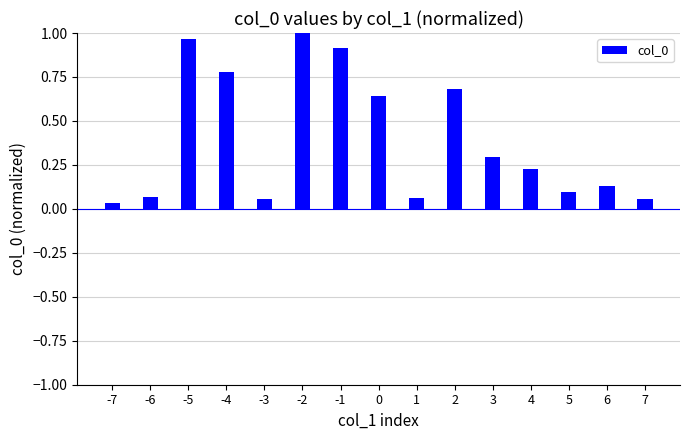

Count the number of data series in this chart.

1